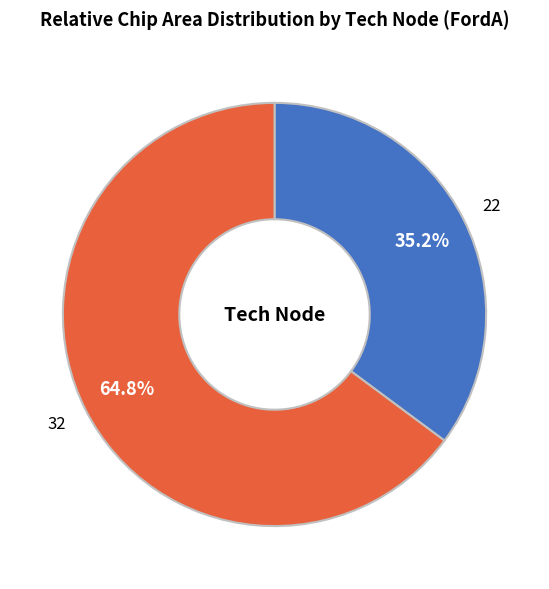

Does any single category account for the majority?

Yes